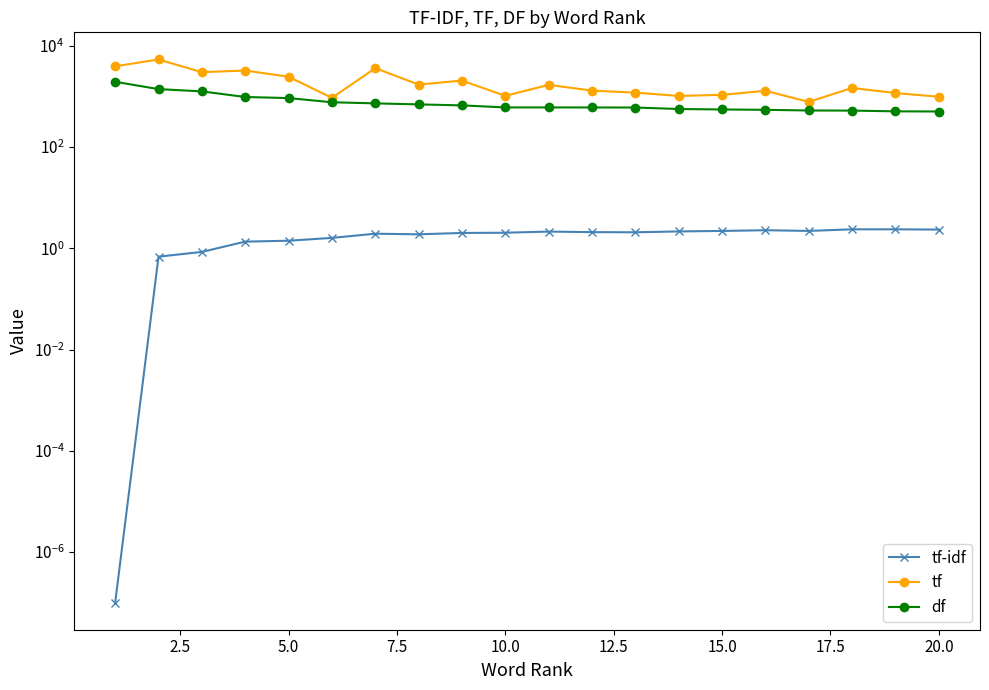

True or false: tf-idf and df cross at least once.

False